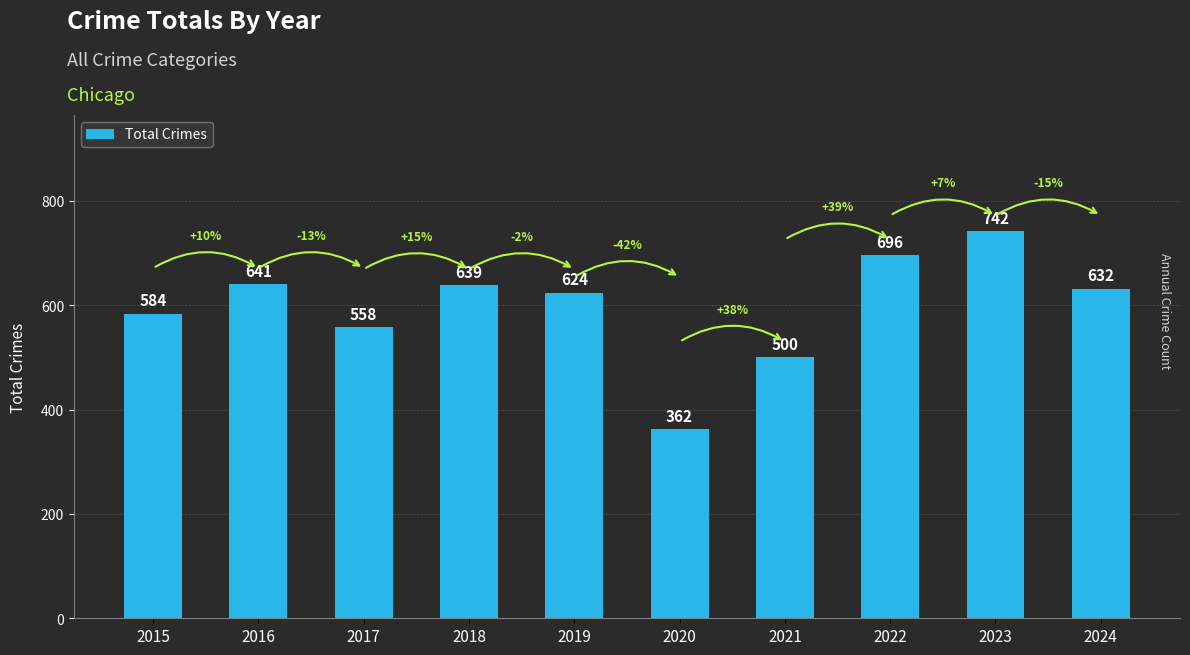

How many values are below 632?

5